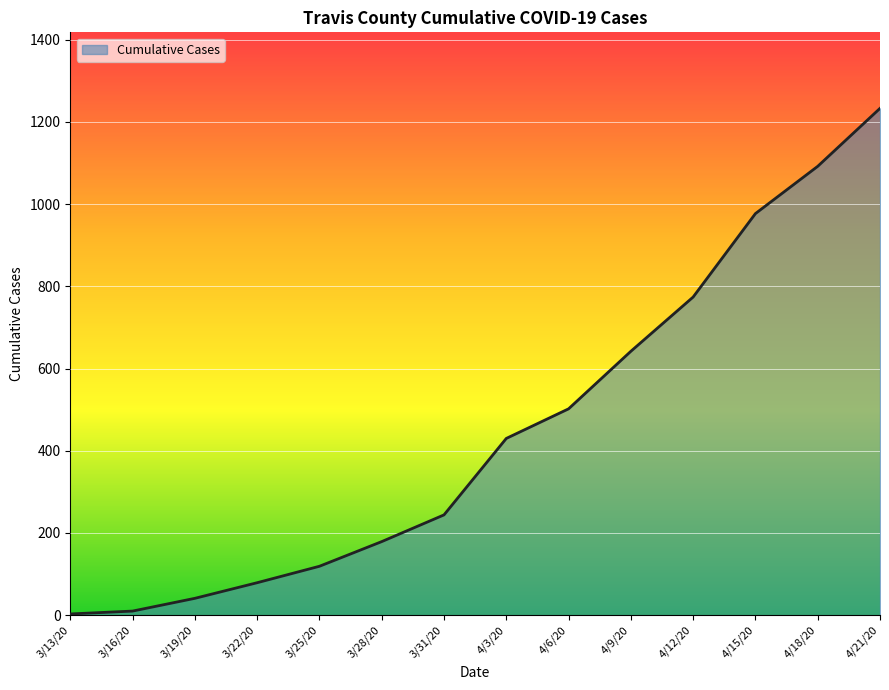

Is it true that the value at 3/25/20 is 192?

False